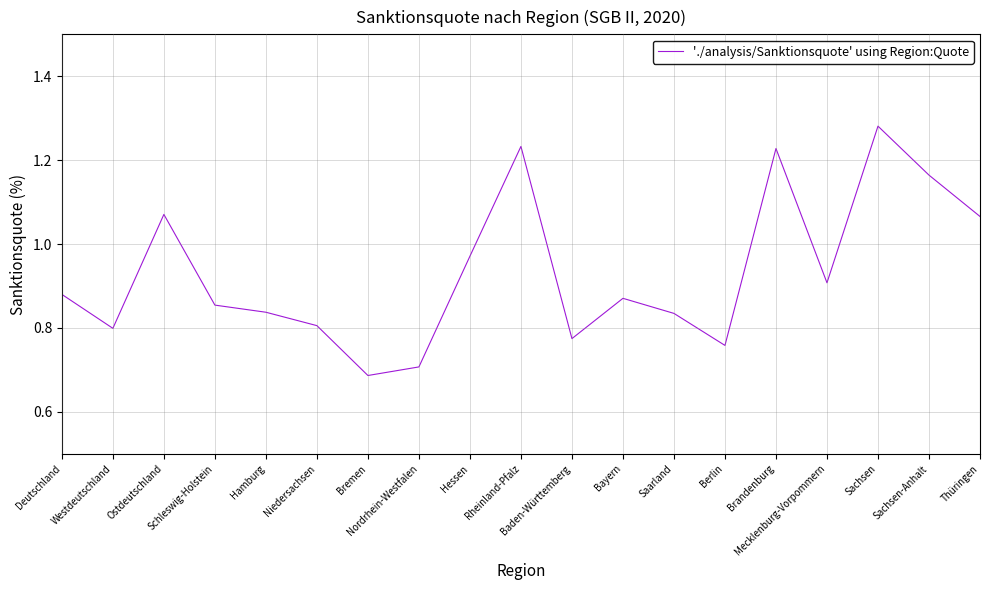

Where is the data nearest to the value 0?

Bremen